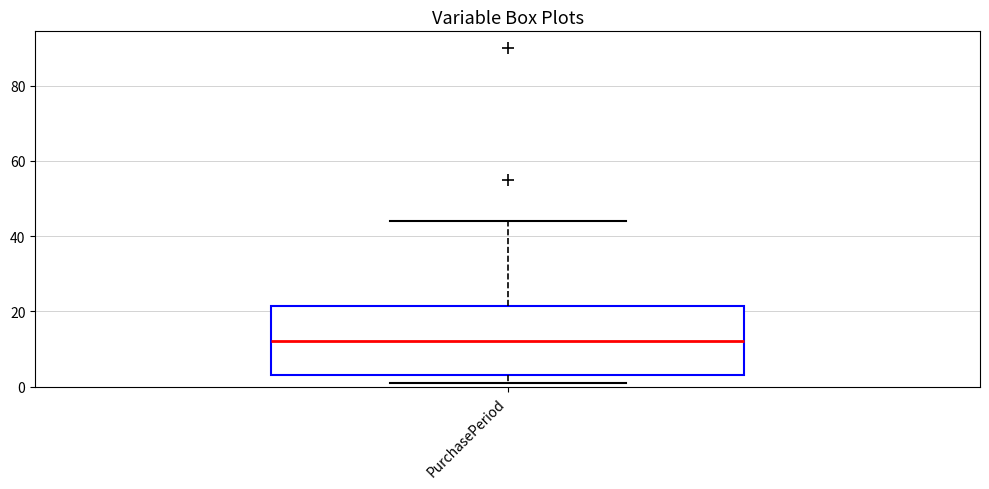

Where does the upper whisker of the box for PurchasePeriod end on the y-axis? The values are not printed on the chart, so give them approximately, as read against the axis.

44